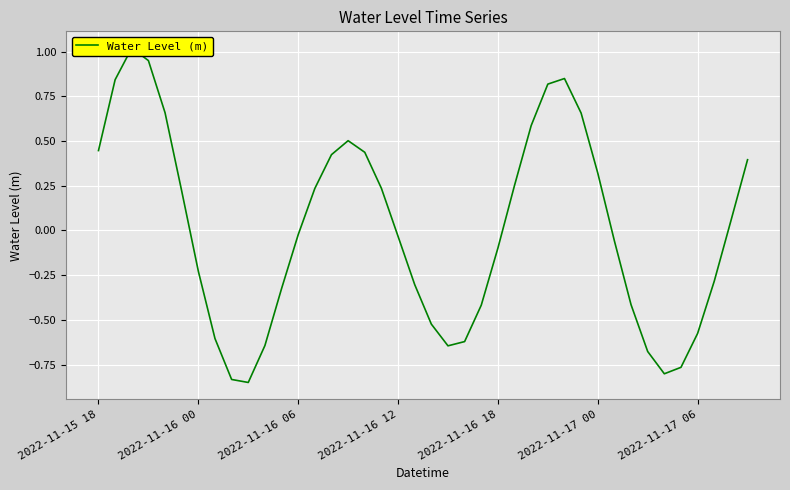

The chart shows a value of -0.6 at 2022-11-17 06. True or false?

True